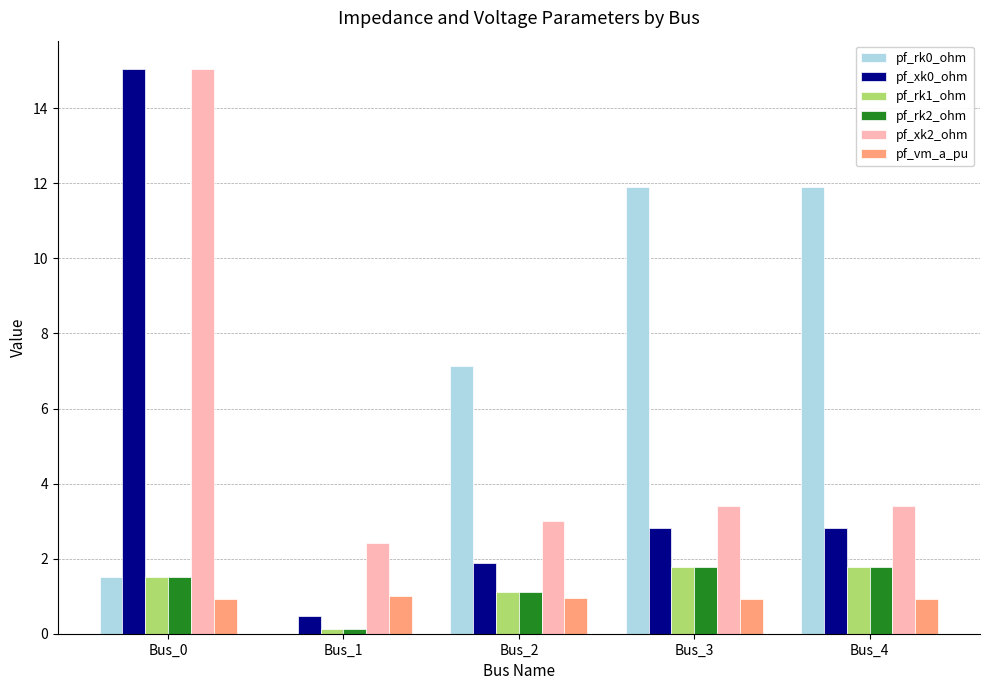

Is it true that pf_rk2_ohm equals 1.8 at Bus_4?

True